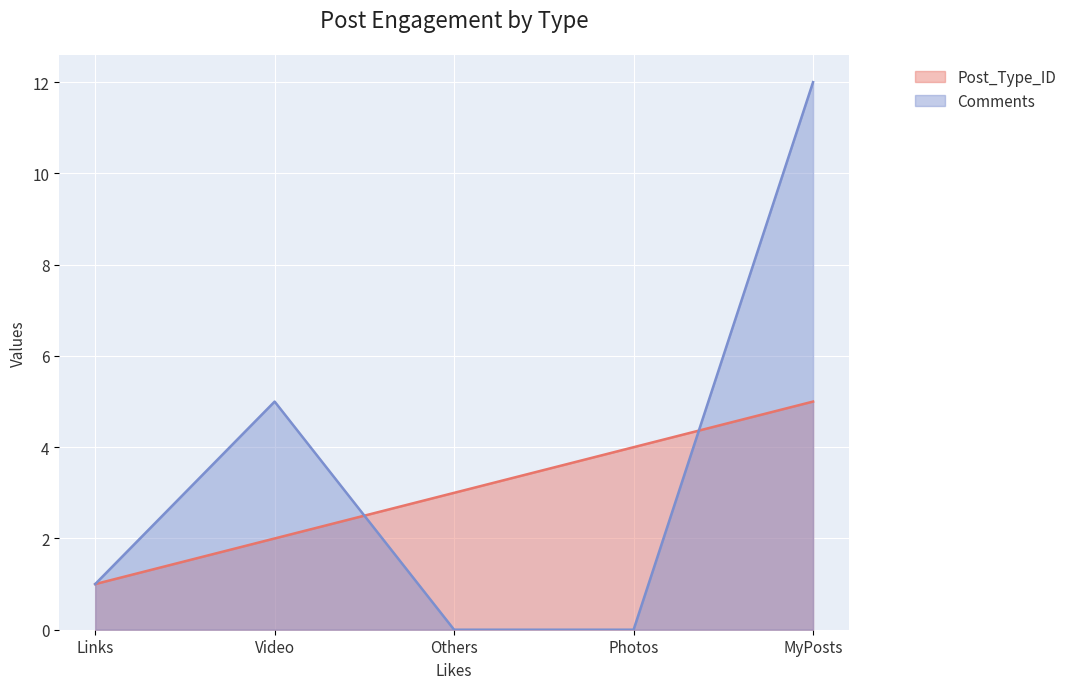

Which has a higher value, Others or Links?

Others